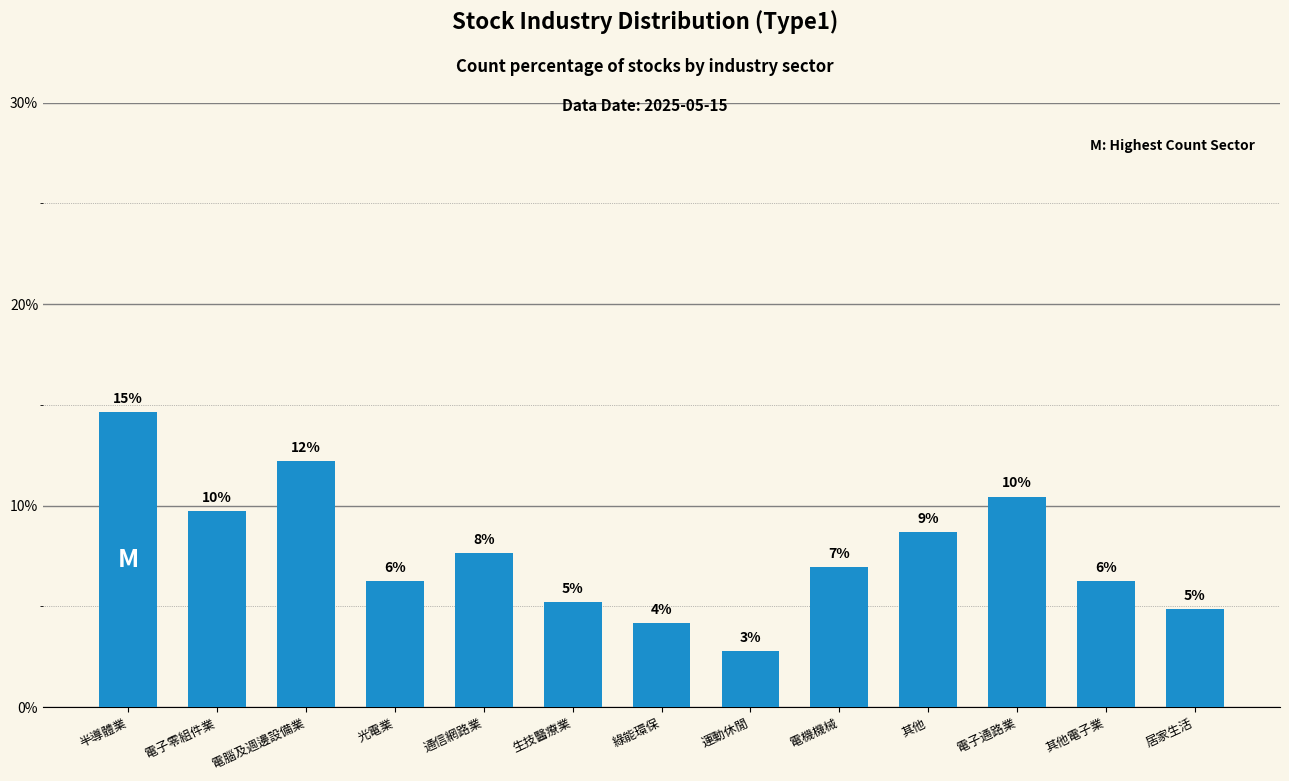

Reading left to right, list all the values displayed in this chart.

半導體業=14.6	電子零組件業=9.8	電腦及週邊設備業=12.2	光電業=6.3	通信網路業=7.7	生技醫療業=5.2	綠能環保=4.2	運動休閒=2.8	電機機械=7.0	其他=8.7	電子通路業=10.5	其他電子業=6.3	居家生活=4.9